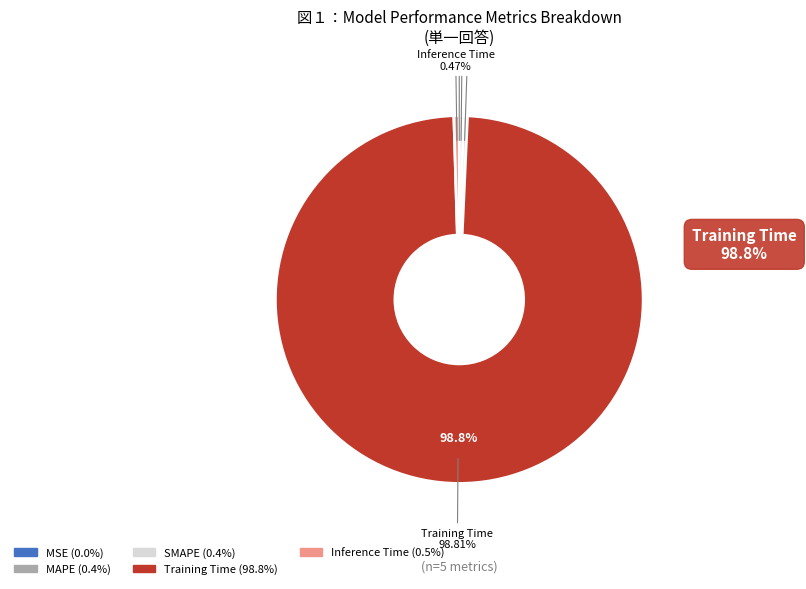

How many slices are in this pie chart?

5